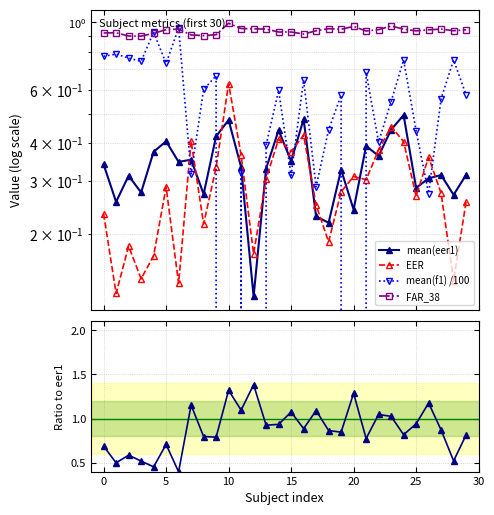

Which category has the lowest value in the mean(f1) /100 series?

10